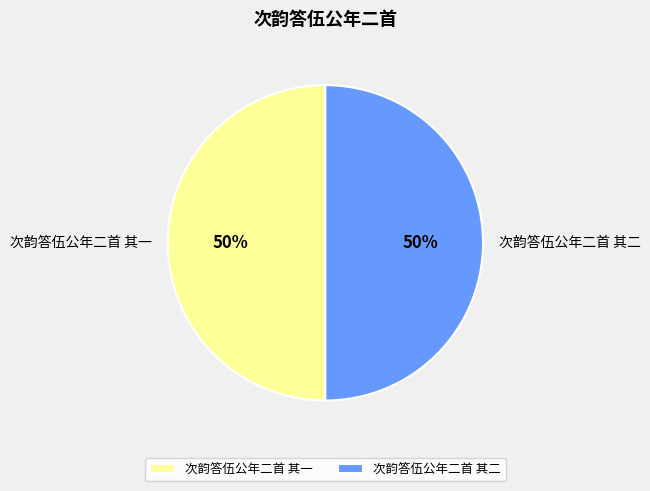

To the nearest percent, what portion does 次韵答伍公年二首 其一 represent?

50%